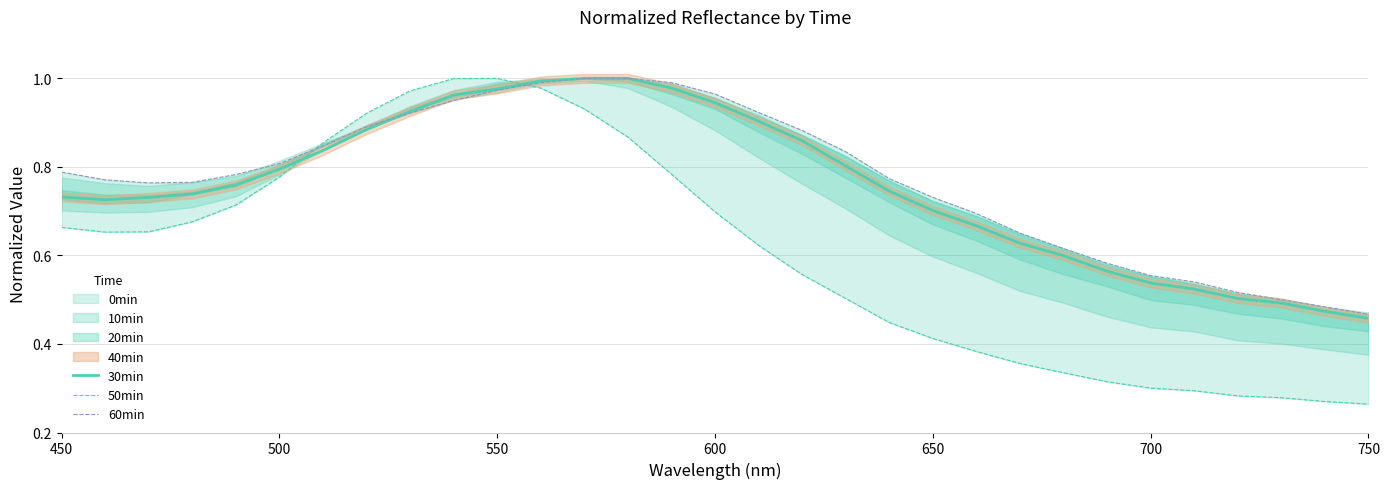

Is it true that 30min equals 0.7 at 650?

True